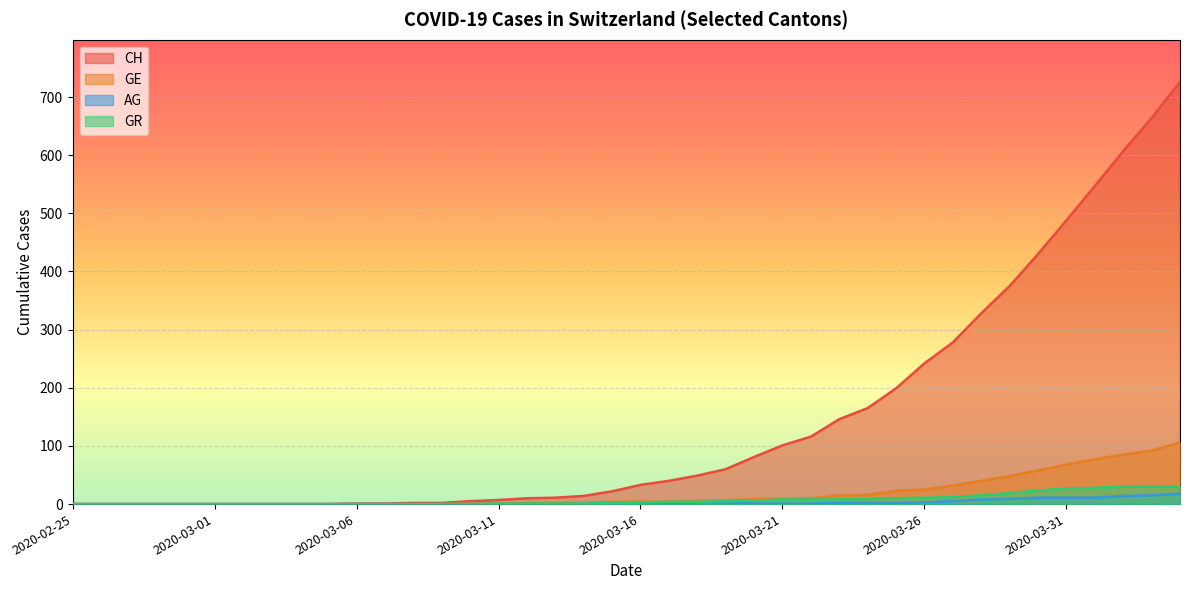

True or false: CH has more than 2 interior local peaks.

False